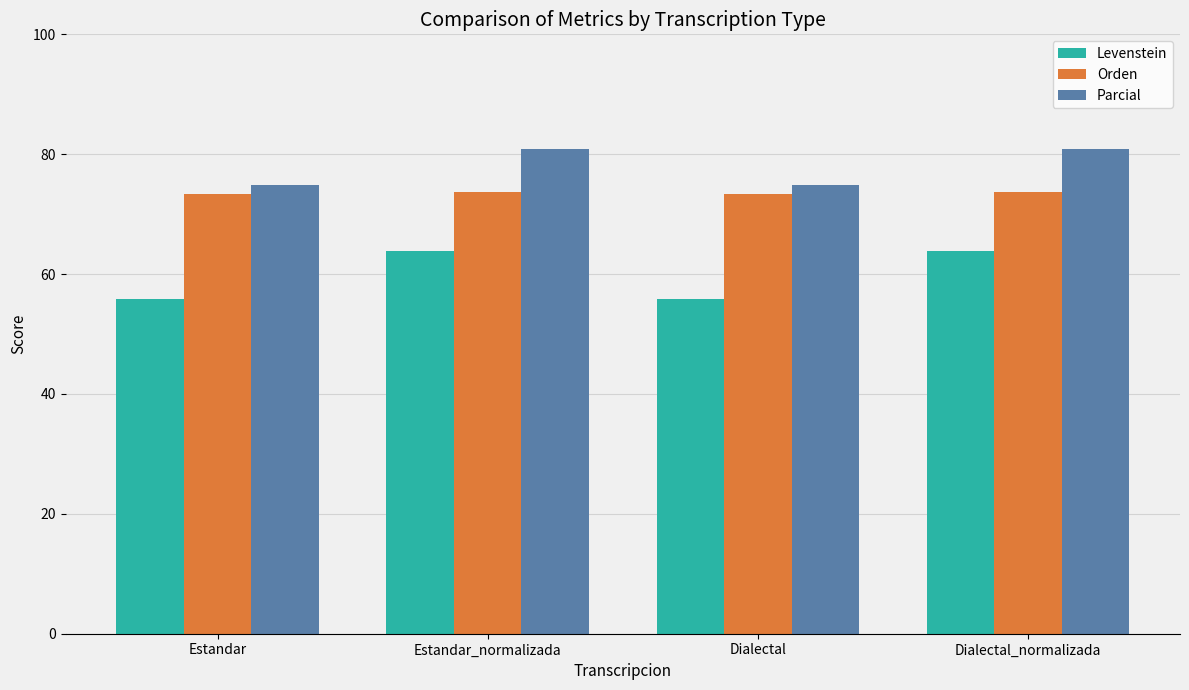

What value does the Orden series have at Dialectal?

73.4